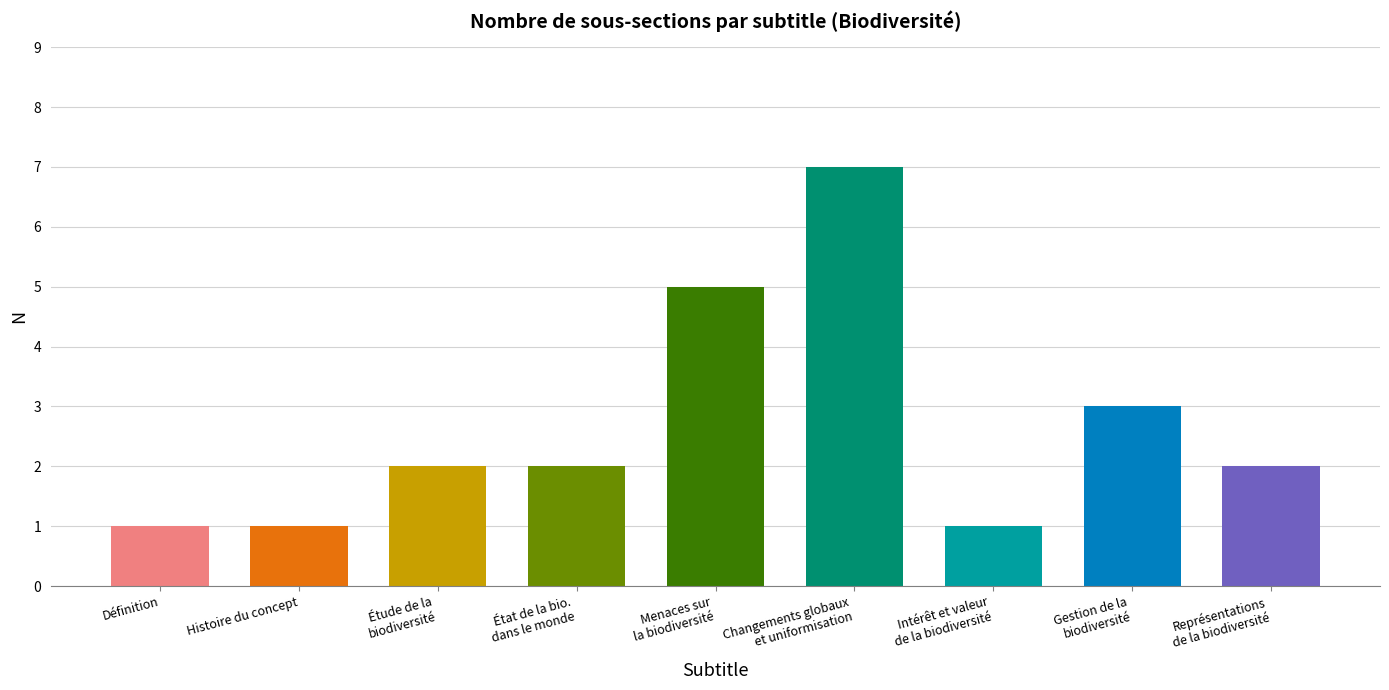

The chart shows a value of 1 at Définition. True or false?

True